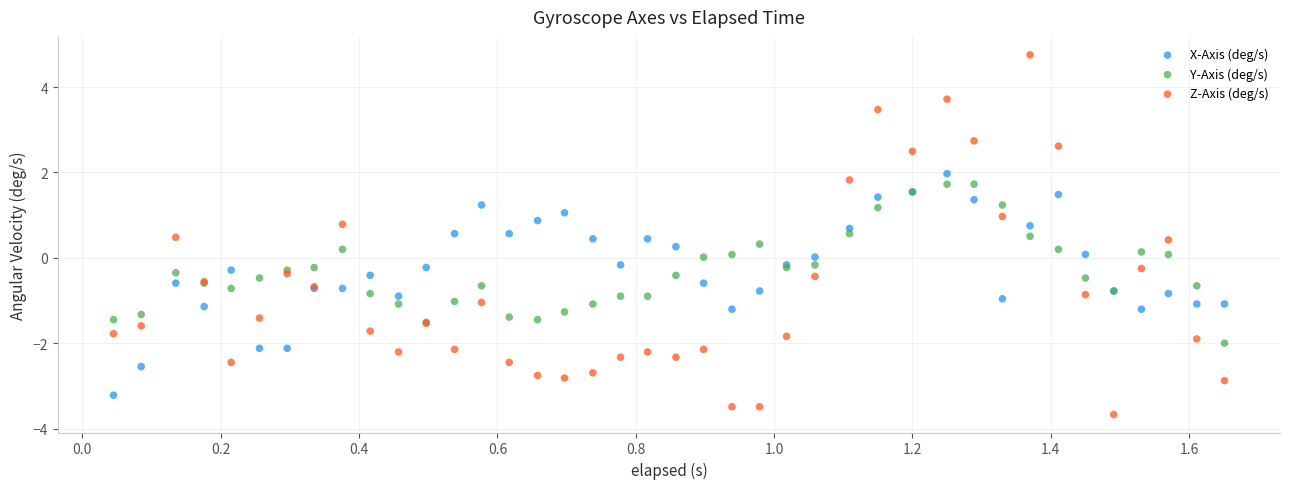

Which series has the largest Y range (max minus min)?

Z-Axis (deg/s)